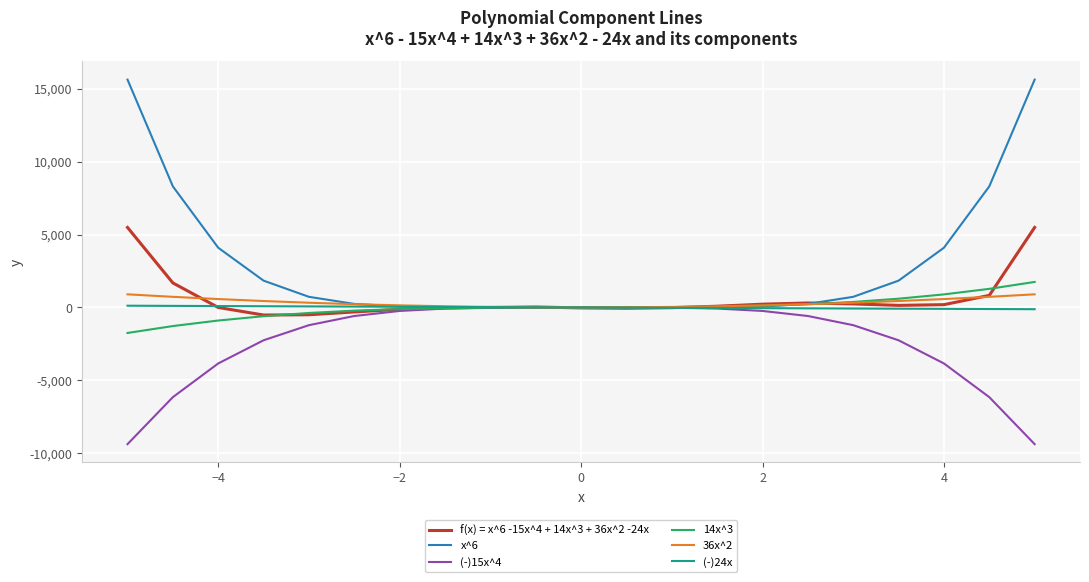

What is the greatest value displayed?

15625.0